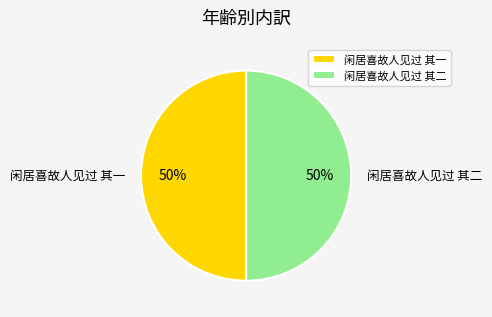

What percentage is the 闲居喜故人见过 其二 slice, to the nearest percent?

50%